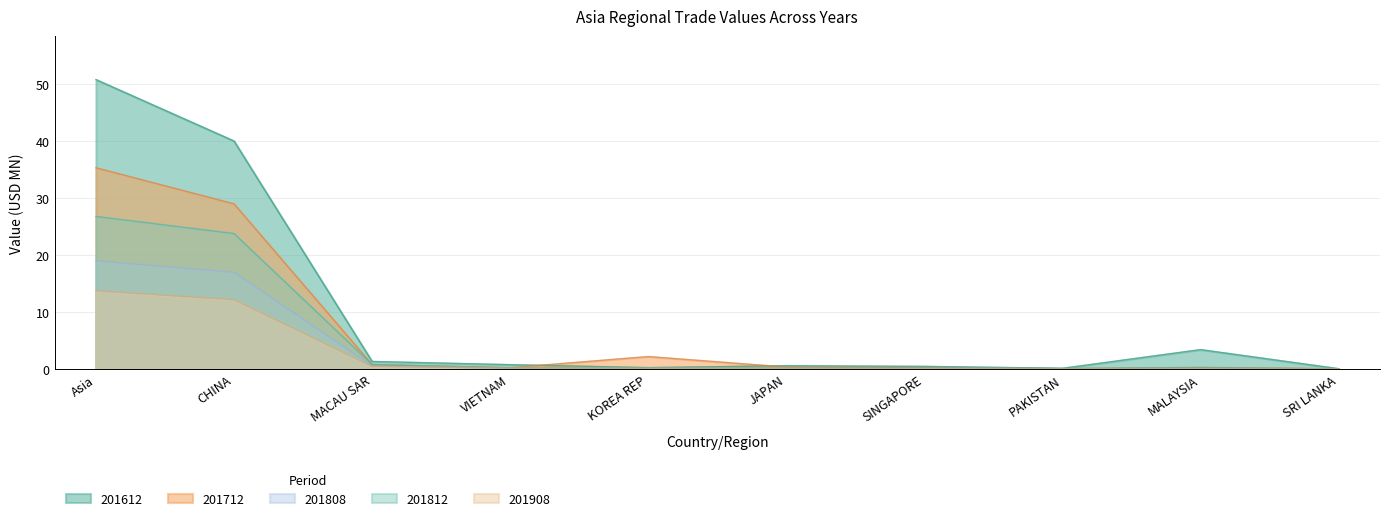

In 201712, how many points are higher than both neighbors (excluding endpoints)?

2